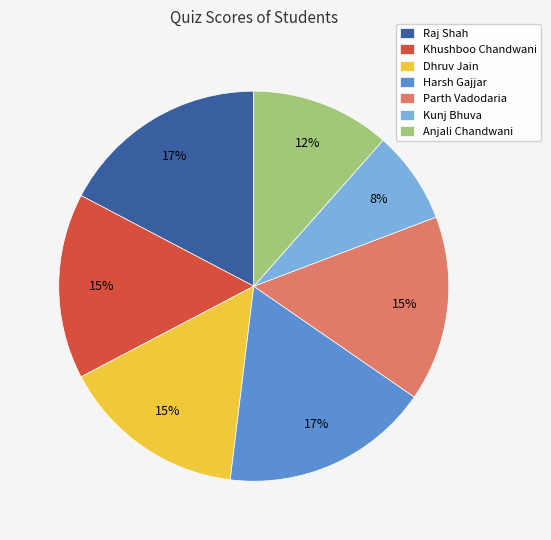

Is Dhruv Jain the majority of the pie?

No